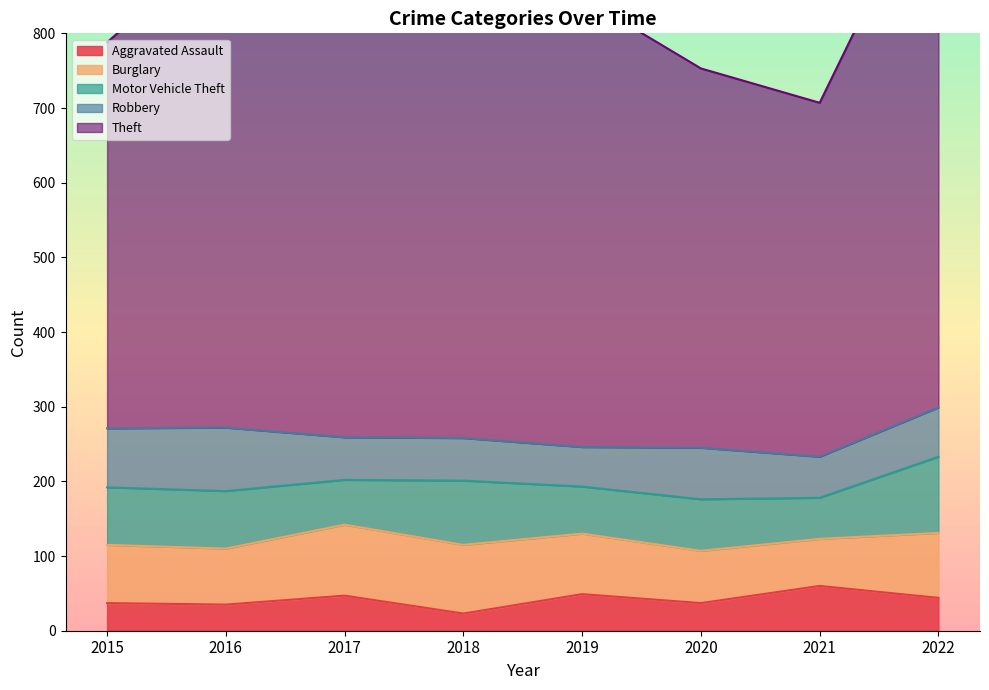

True or false: Motor Vehicle Theft and Theft cross at least once.

False